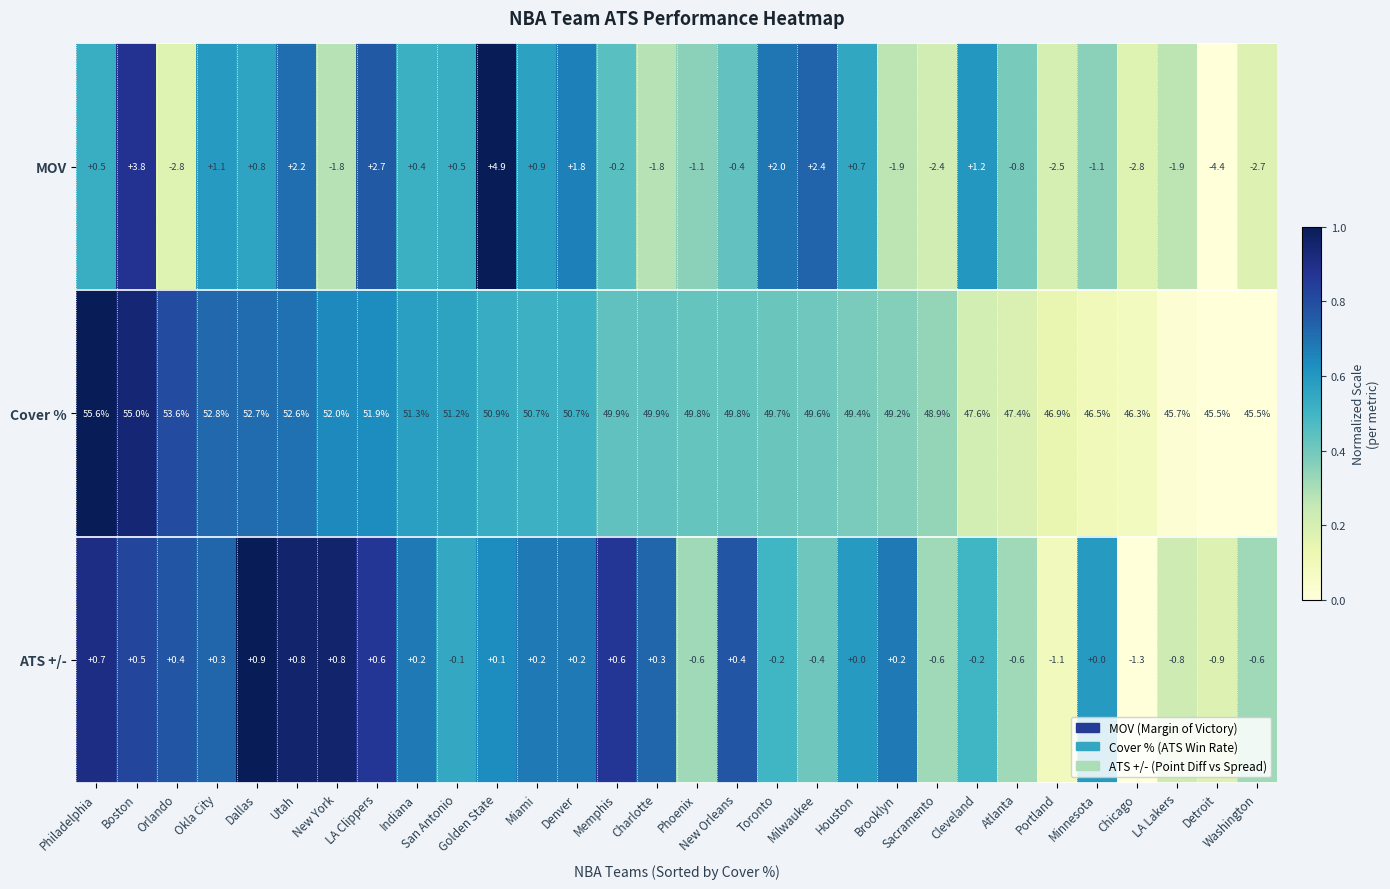

At which category does the chart reach its peak across all series?

Philadelphia